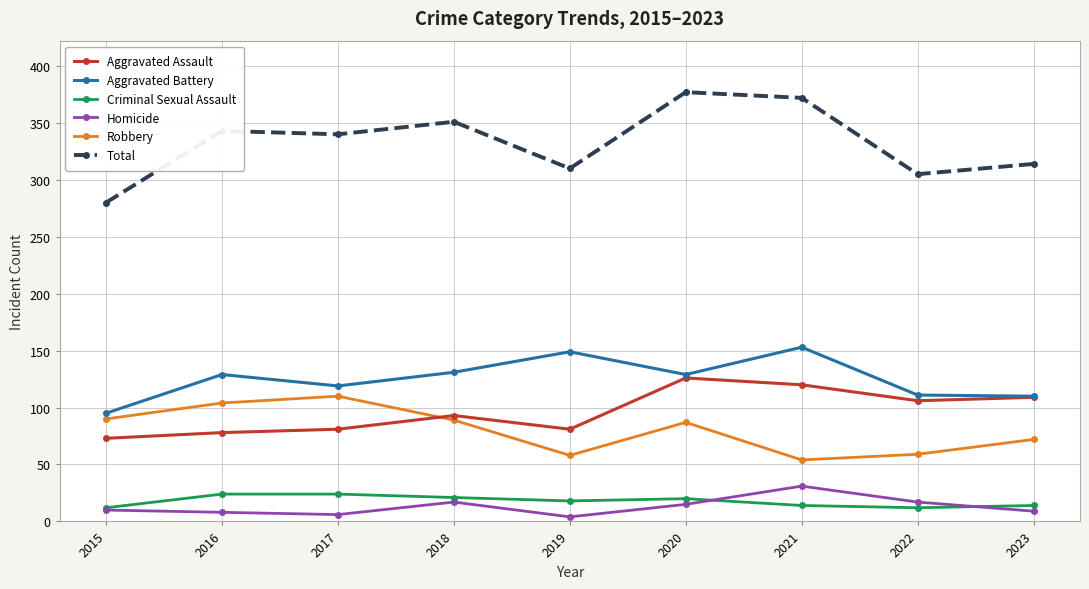

What is the difference between the highest and lowest values at 2021?

358